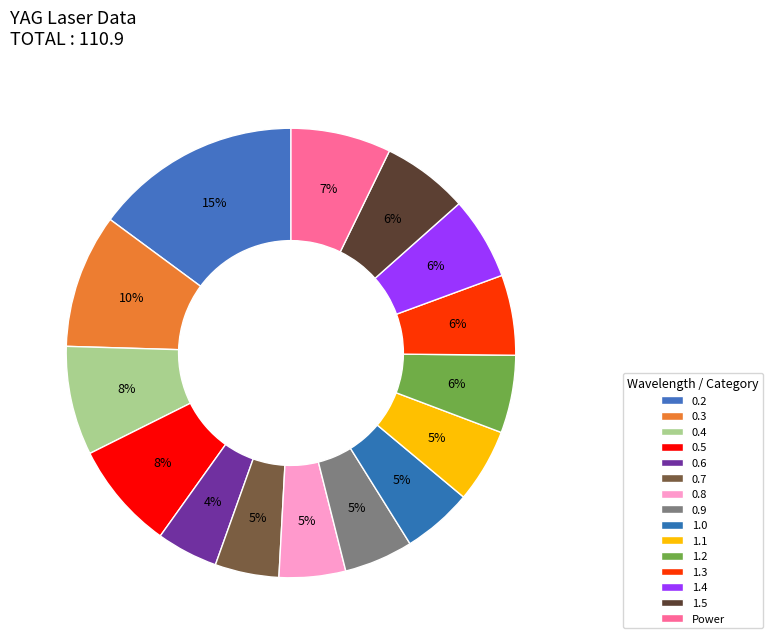

How many slices are in this pie chart?

15